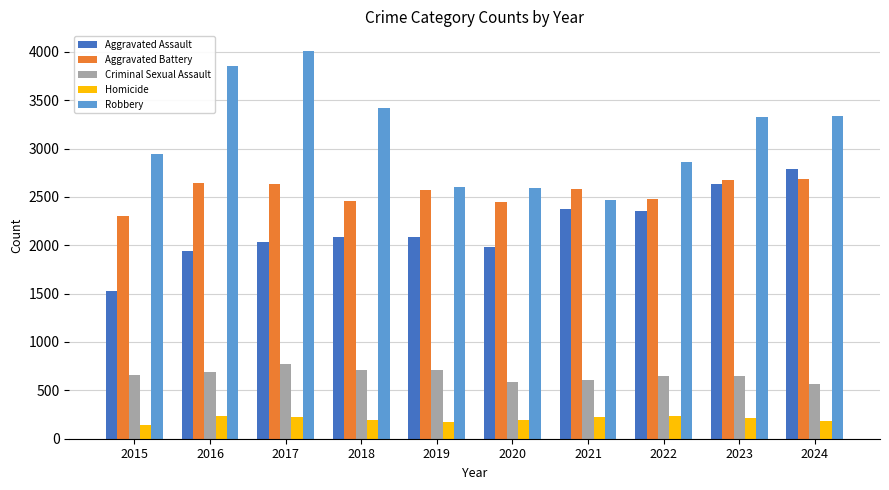

Are the bars grouped side by side (vs. stacked)?

Yes